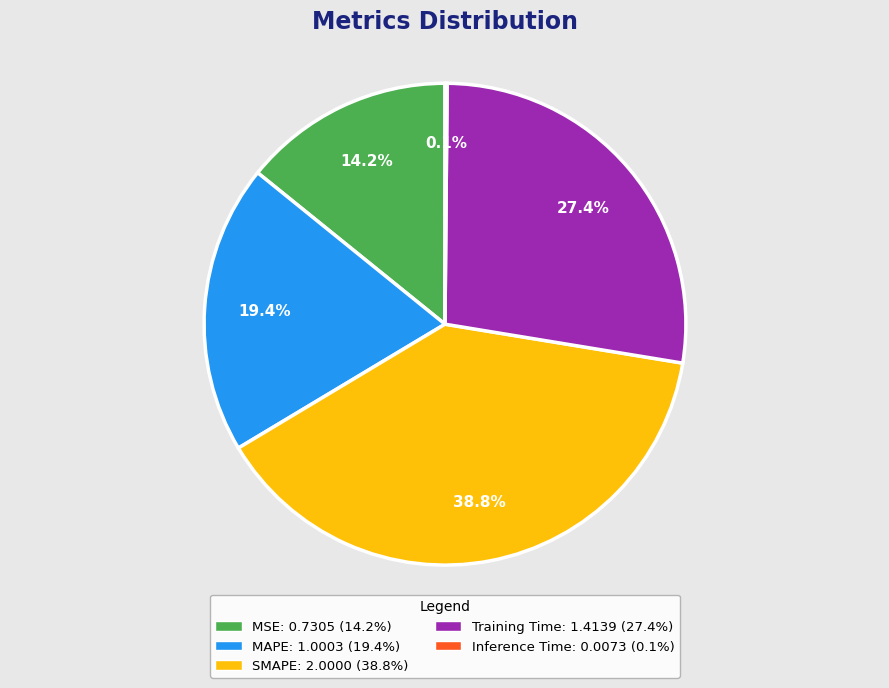

Approximately how many times larger is the value at SMAPE compared to MAPE?

2.0